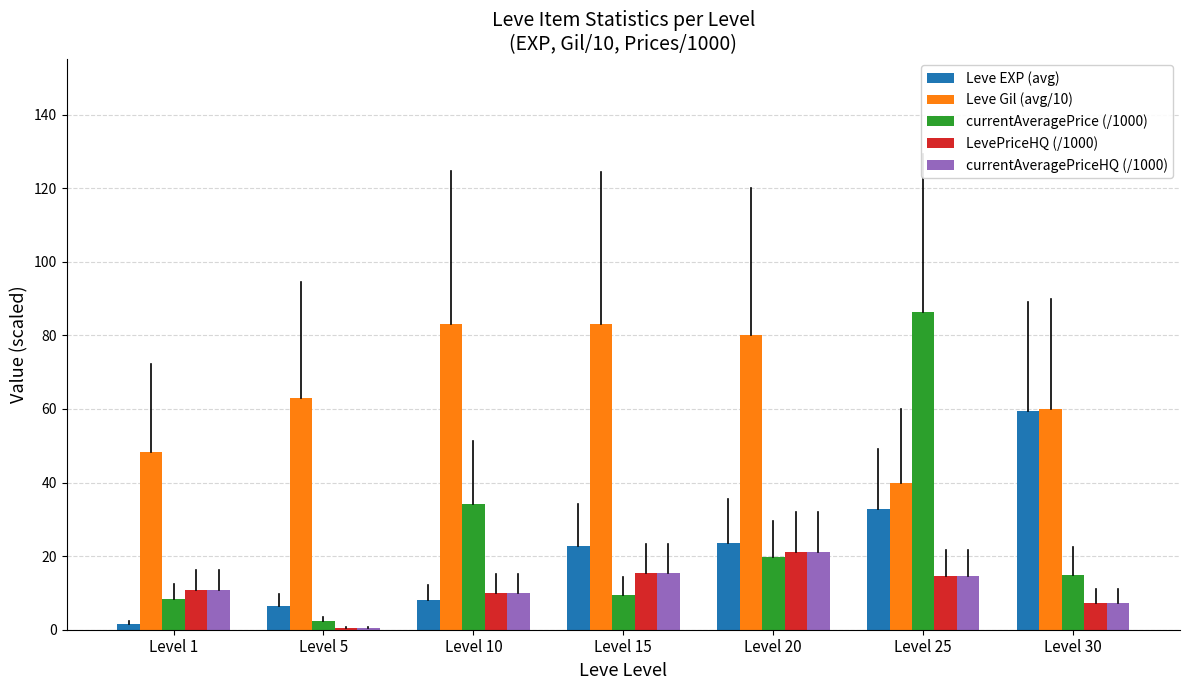

At which label does LevePriceHQ (/1000) first exceed 10?

Level 1